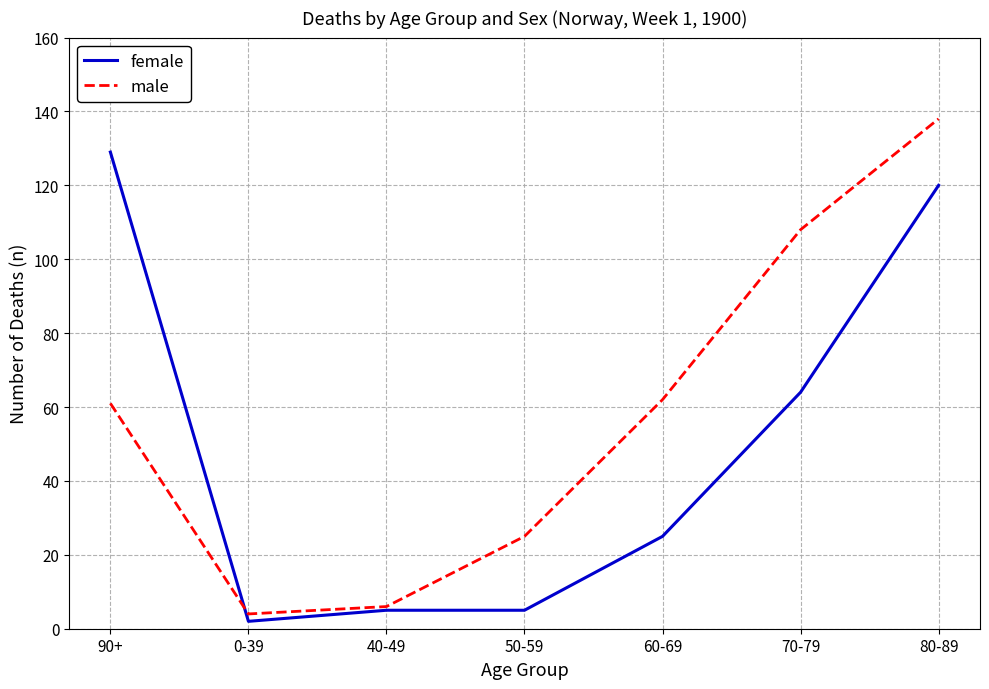

Which category has the lowest value in the male series?

0-39